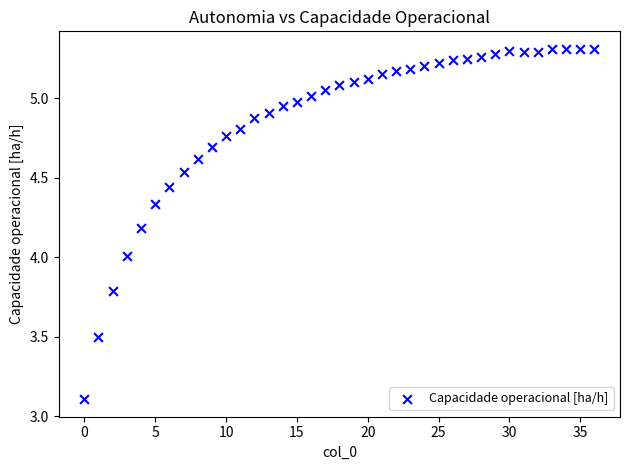

What is the range of Y values (max minus min)?

2.2